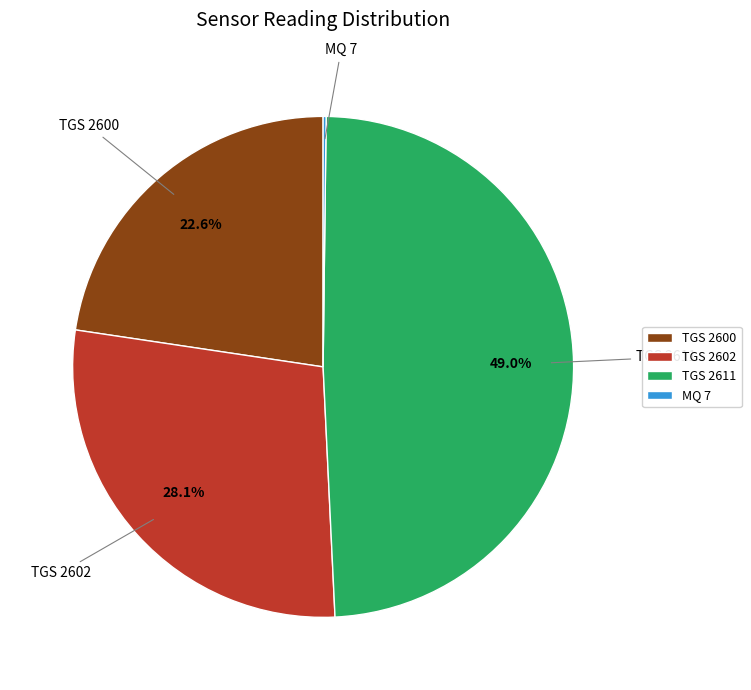

Which category has the biggest portion of the pie?

TGS 2611